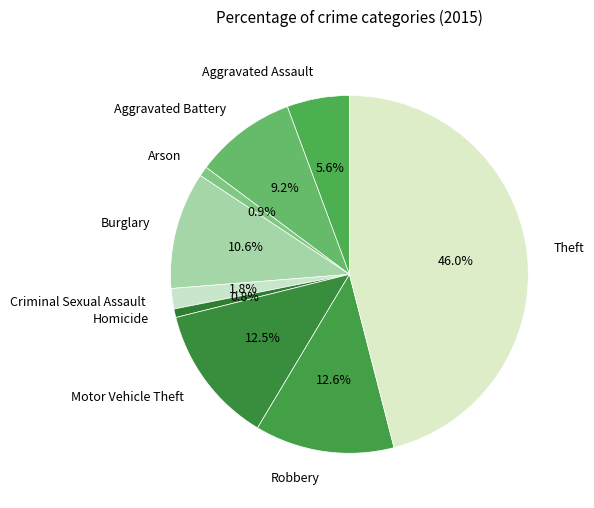

What portion of the pie excludes Arson?

99.1%